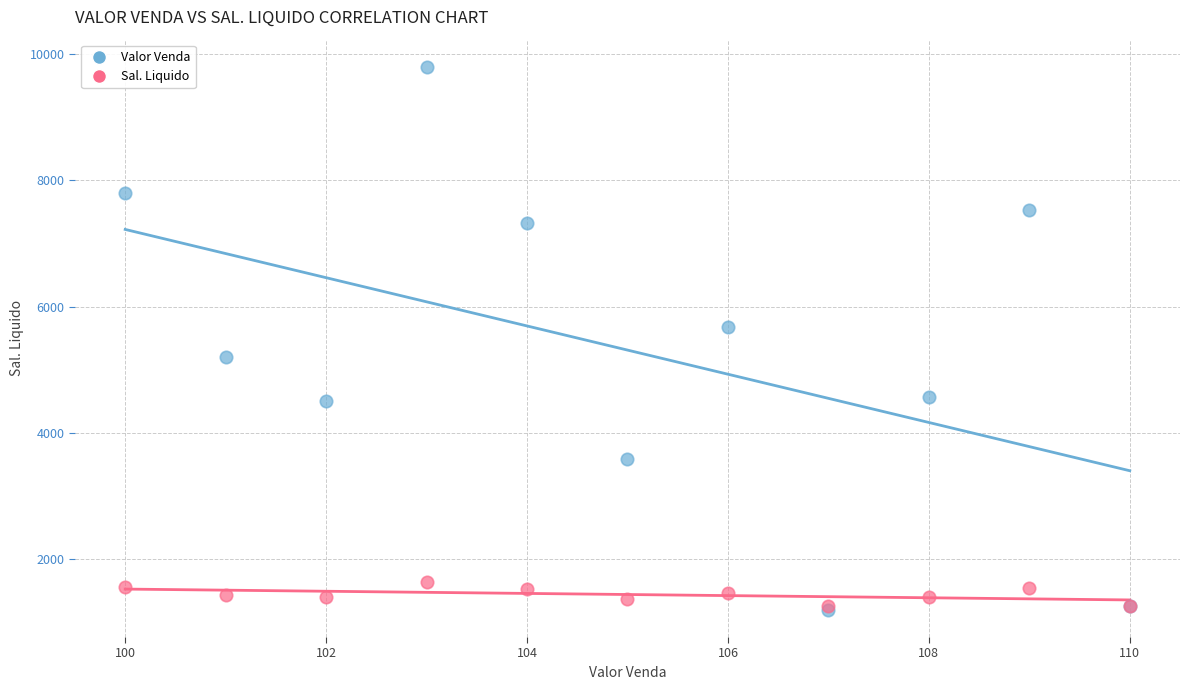

What are all the series names shown in the legend?

Valor Venda, Sal. Liquido